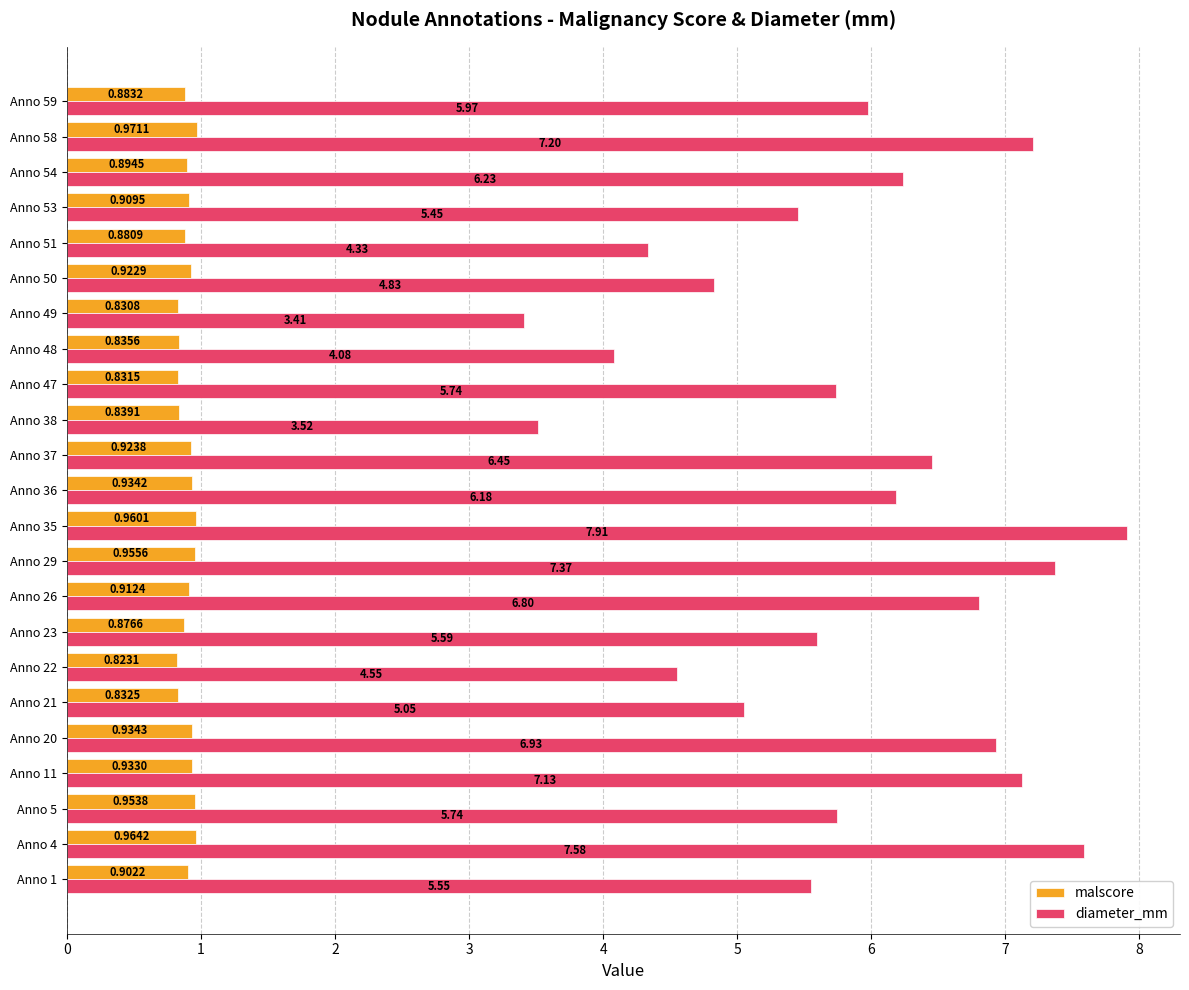

What is the total value across all series at Anno 5?

6.7